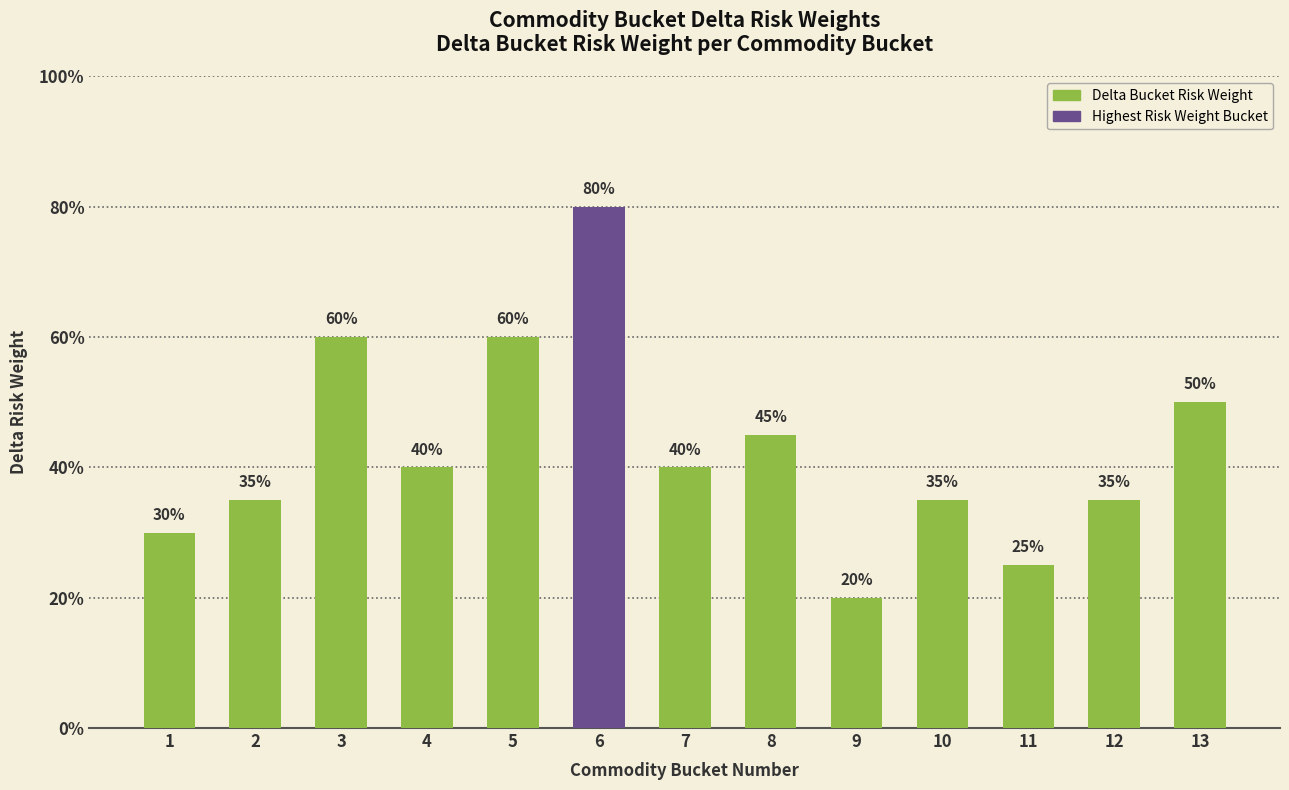

Does the chart contain any negative values?

No